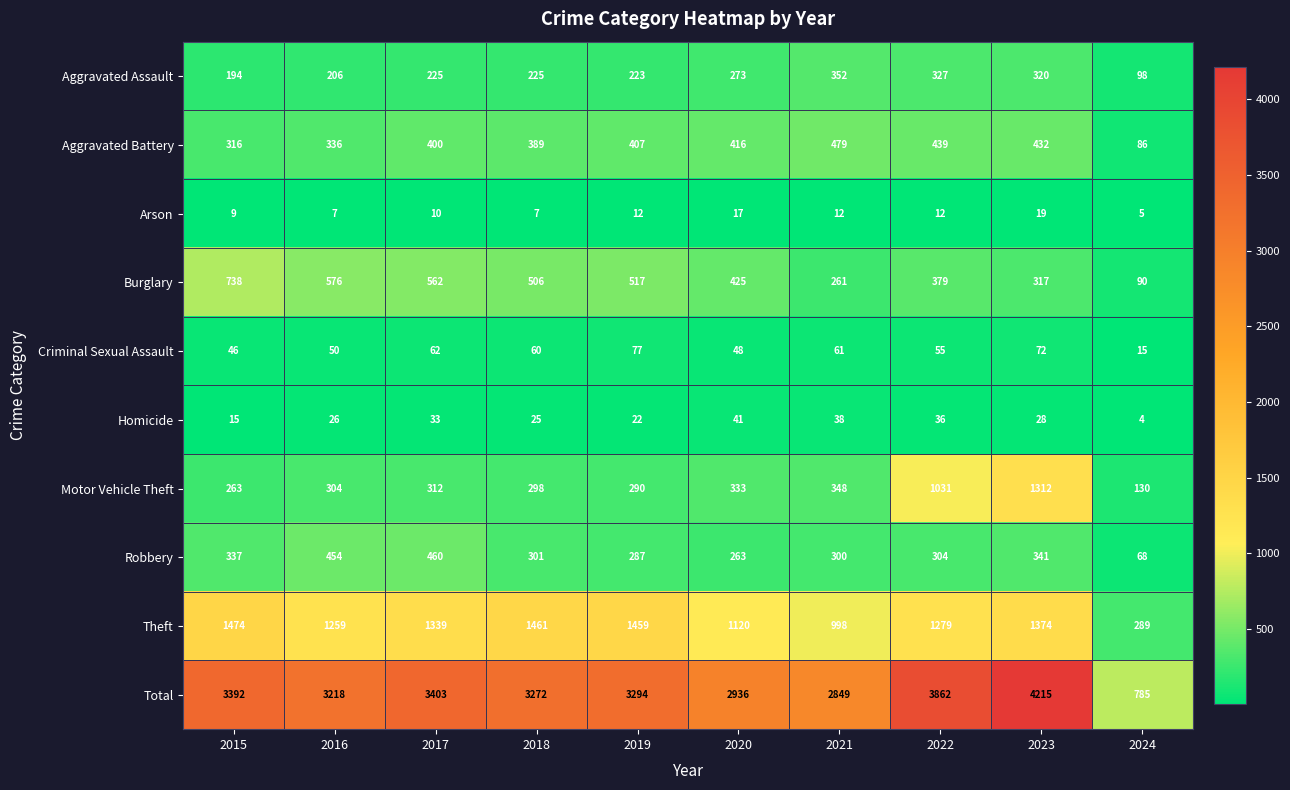

Rank the series by their maximum value, from highest to lowest.

Total, Theft, Motor Vehicle Theft, Burglary, Aggravated Battery, Robbery, Aggravated Assault, Criminal Sexual Assault, Homicide, Arson